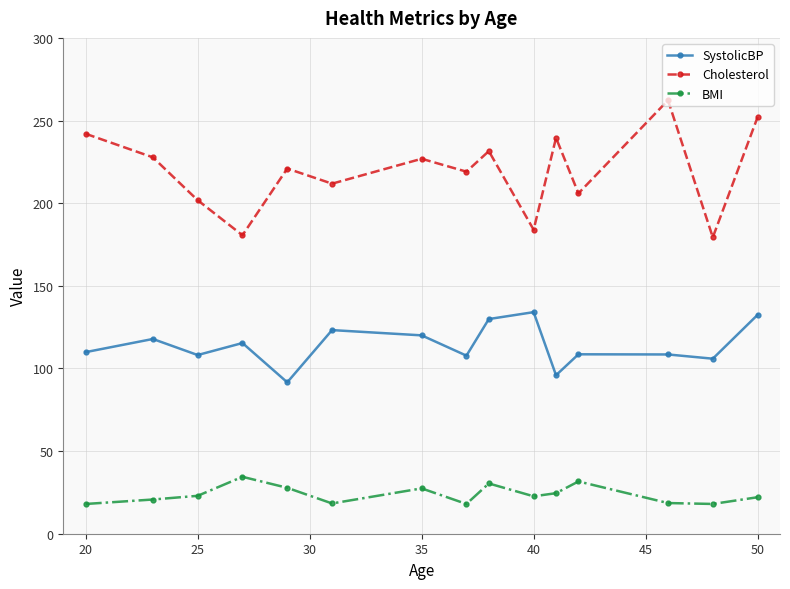

What is the sum of all SystolicBP values?

1709.0